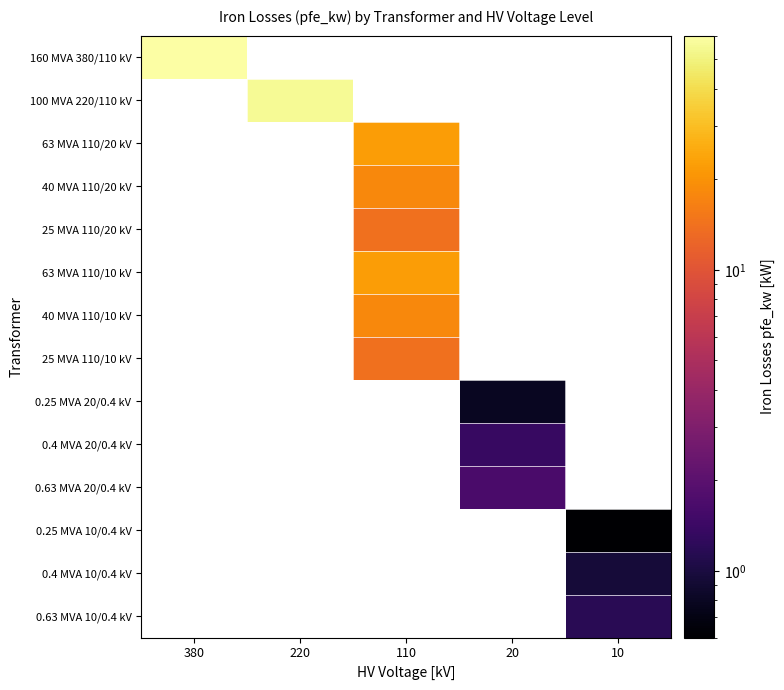

At how many categories does at least one series exceed 30?

2